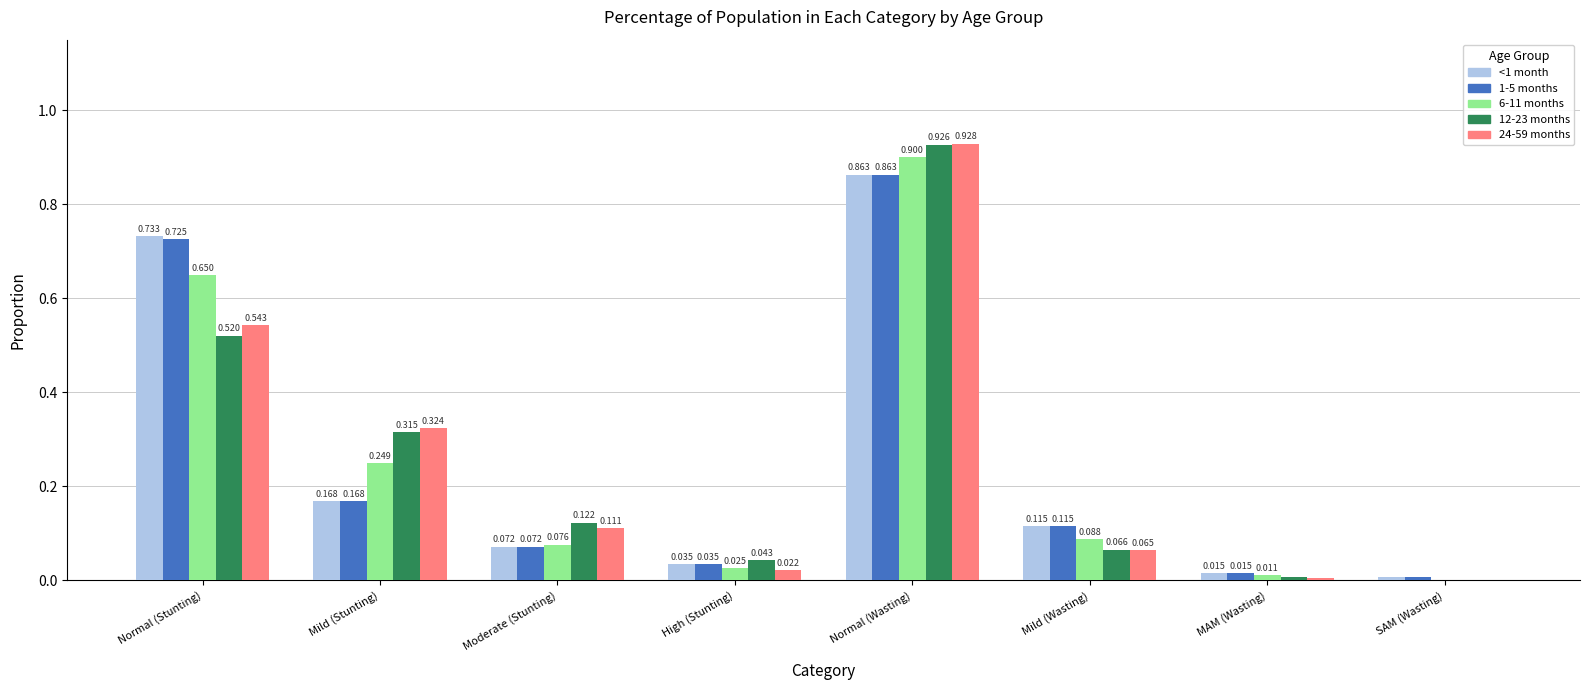

Is it true that 24-59 months equals 0.2 at Moderate (Stunting)?

False